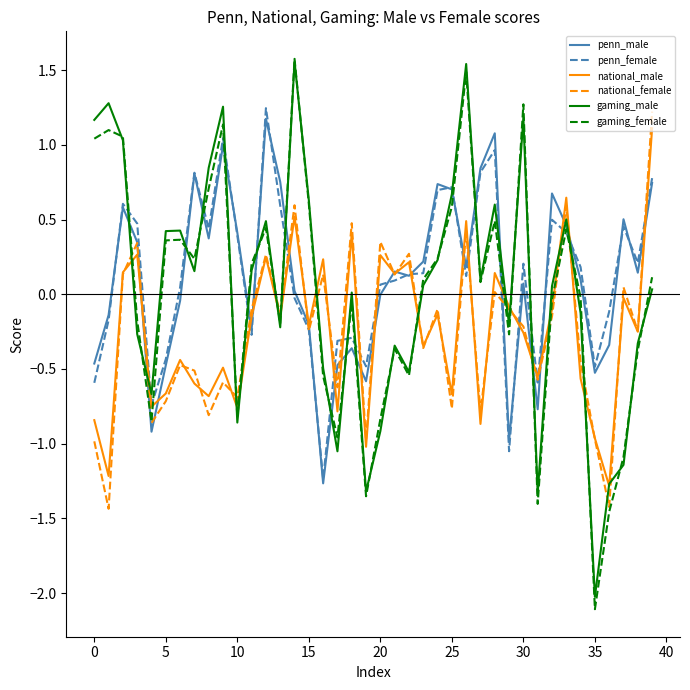

How many values in the national_male series exceed 0?

13